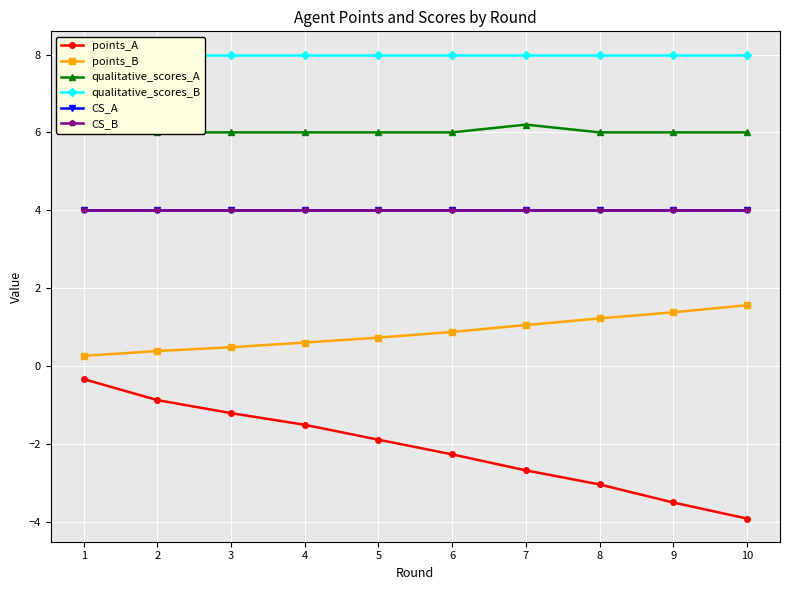

What is the difference between the second highest and second lowest values in the points_A series?

2.6